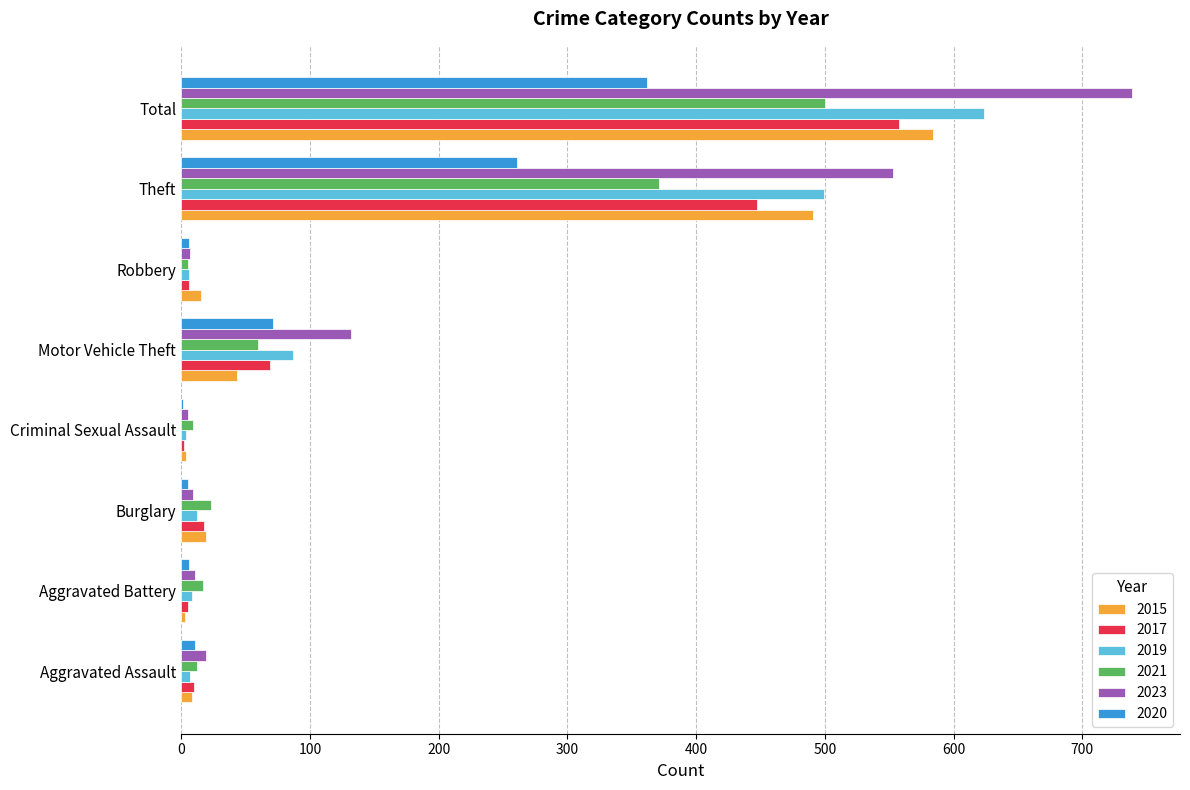

True or false: 2015 has a value of 584 at Total.

True